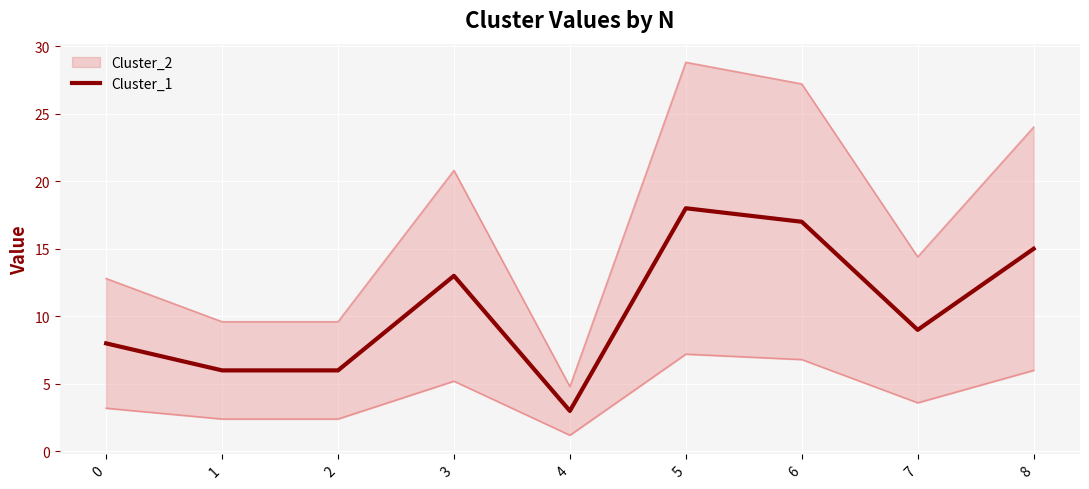

Which category has the highest value across all series?

5